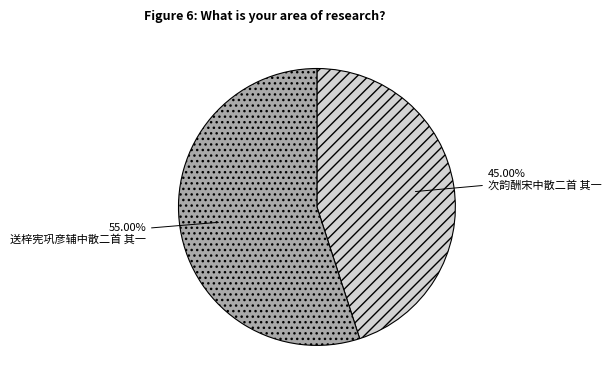

Does any single category account for the majority?

Yes